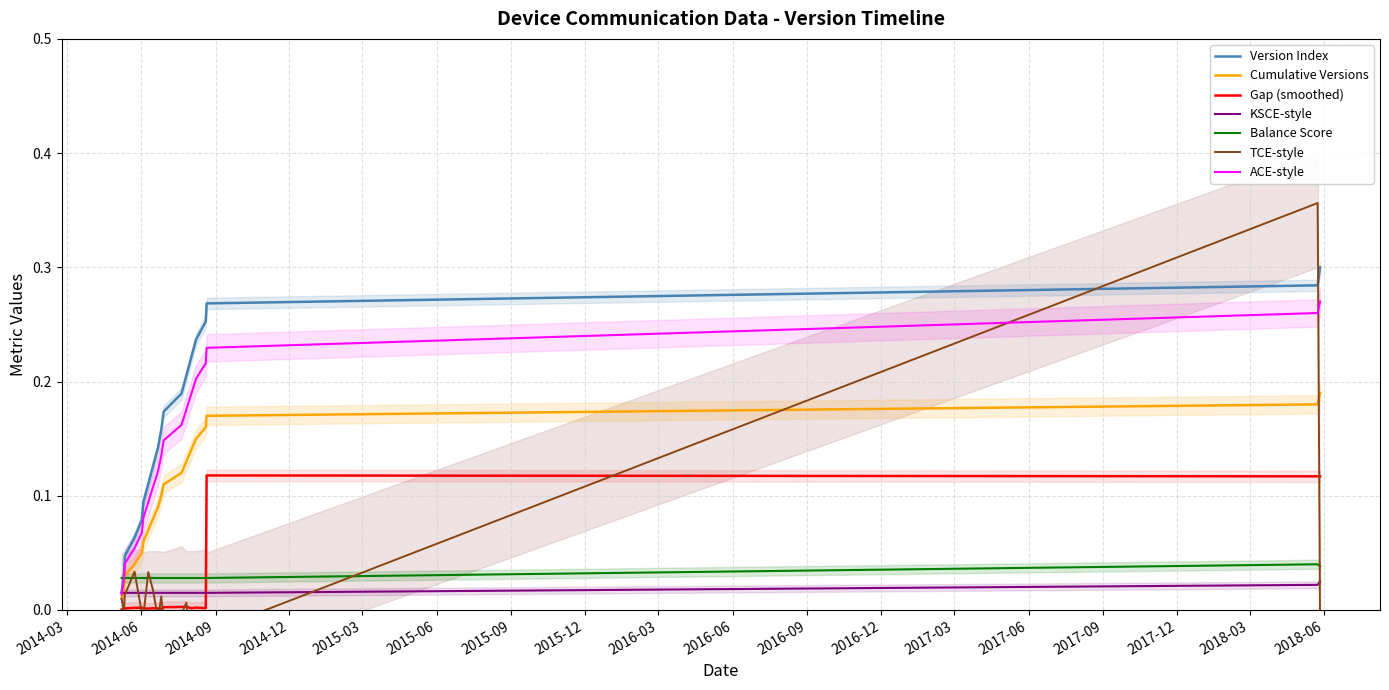

True or false: Version Index and Gap (smoothed) intersect in this chart.

False